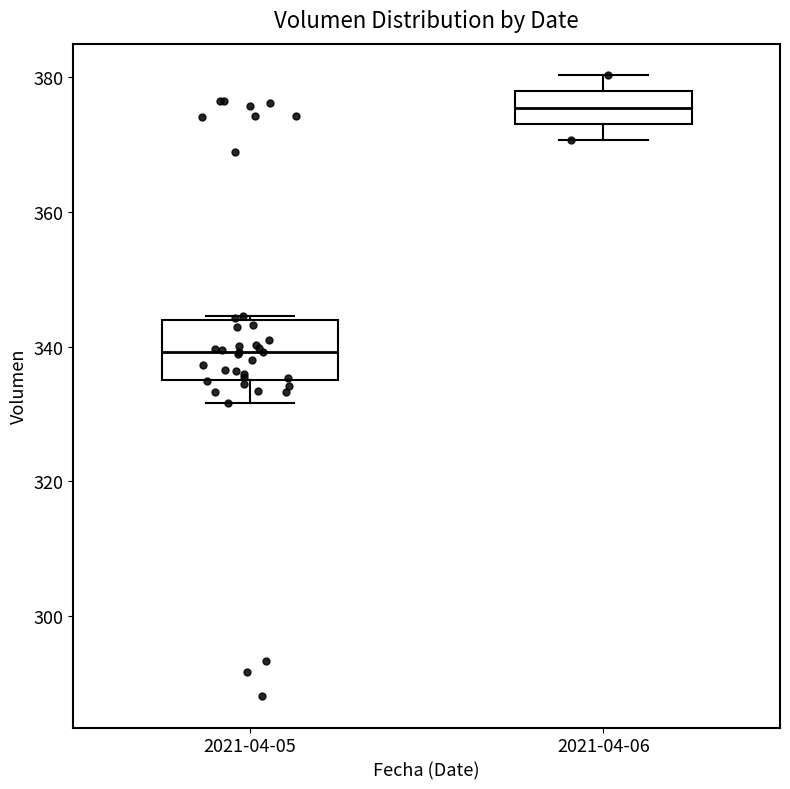

Where does the upper whisker of the box for 2021-04-06 end on the y-axis? The values are not printed on the chart, so give them approximately, as read against the axis.

380